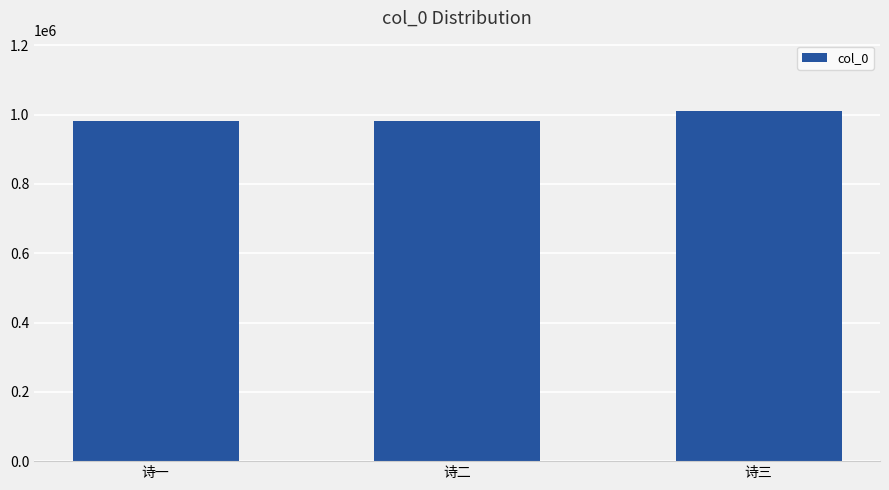

Between 诗一 and 诗三, which is larger?

诗三